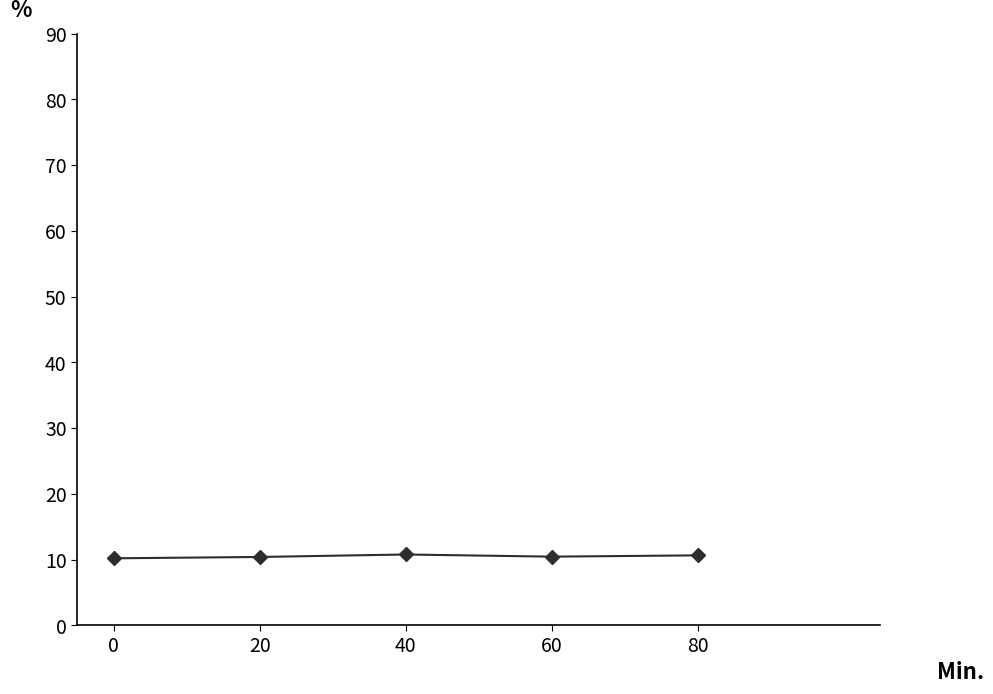

What is the value of the 1st point from the left?

10.2